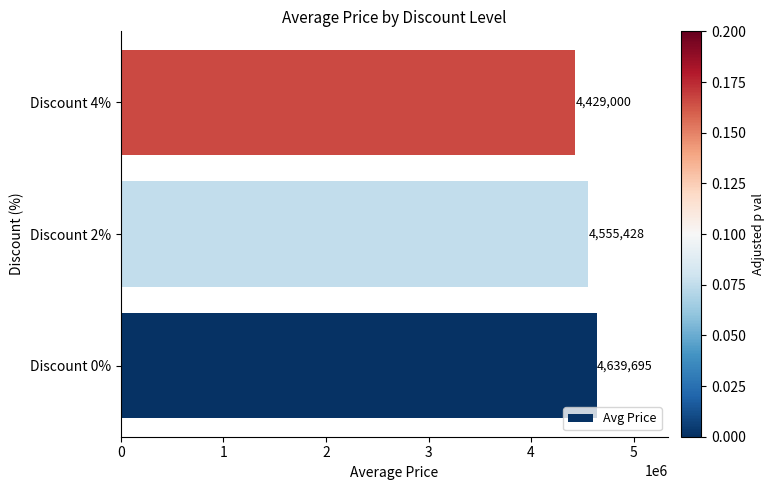

The chart shows a value of 4429000.0 at Discount 4%. True or false?

True